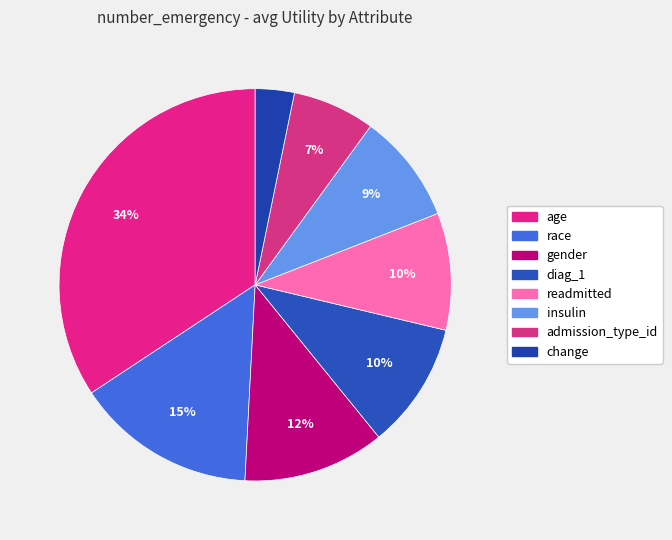

Rank the categories by value from highest to lowest.

age, race, gender, diag_1, readmitted, insulin, admission_type_id, change